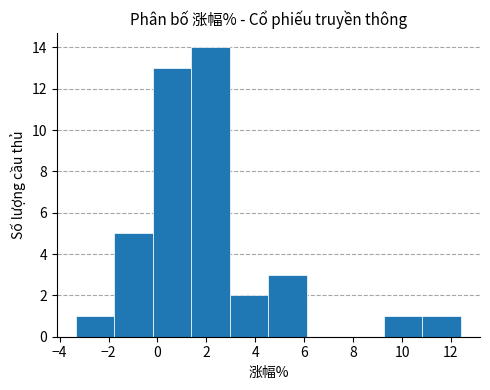

Over which range of the x-axis is the bar tallest?

1.4 to 3.0